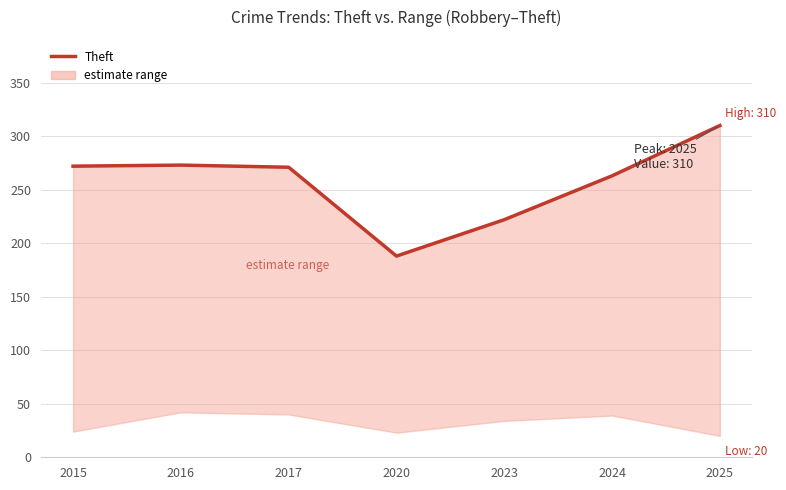

Where is the data nearest to the value 249?

2024